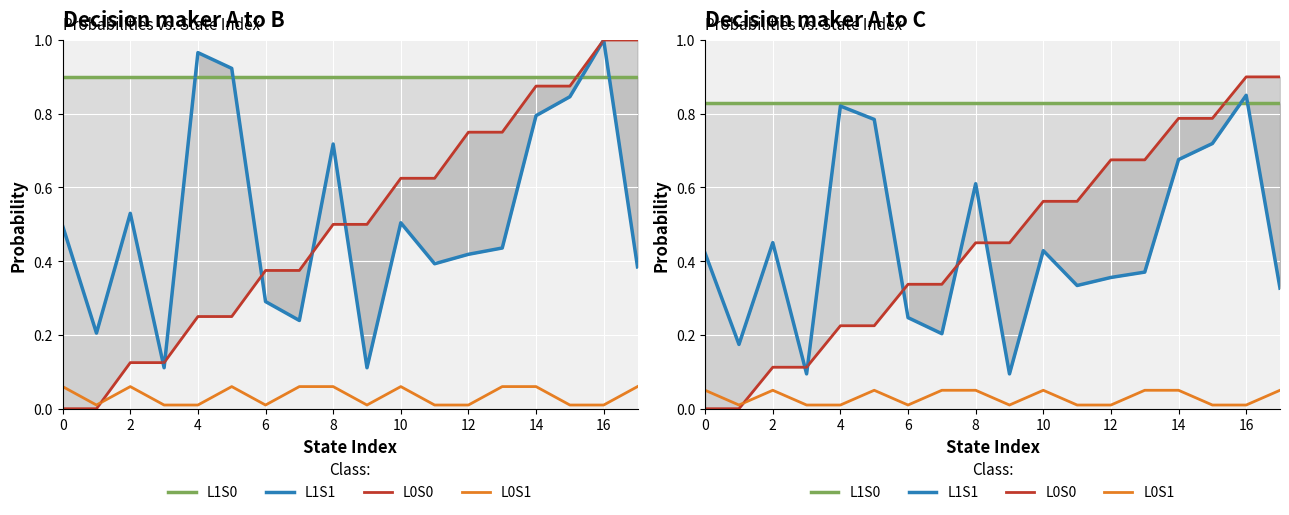

True or false: L0S0 and L0S1 cross at least once.

True